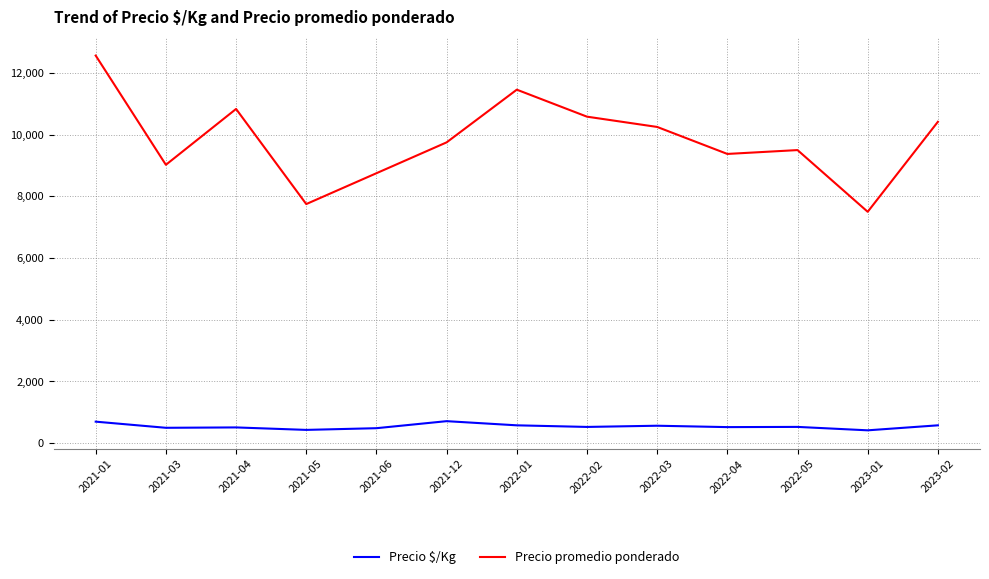

What position from the left is 2021-12?

6